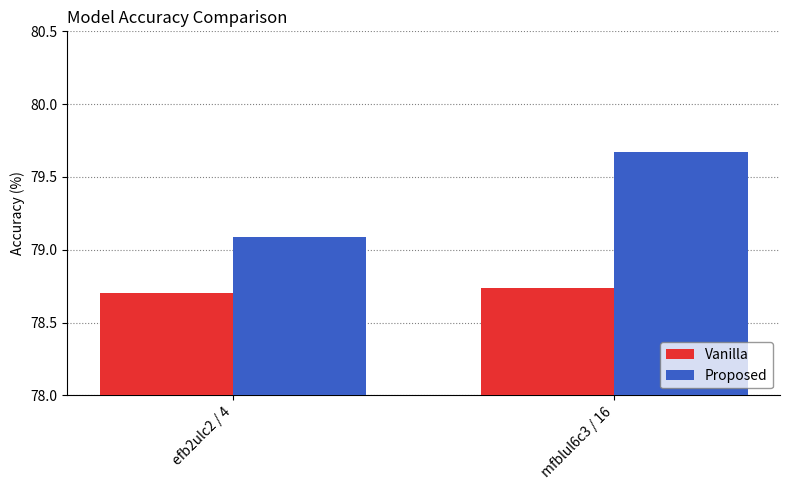

Which label corresponds to the largest value in the chart?

mfblul6c3 / 16